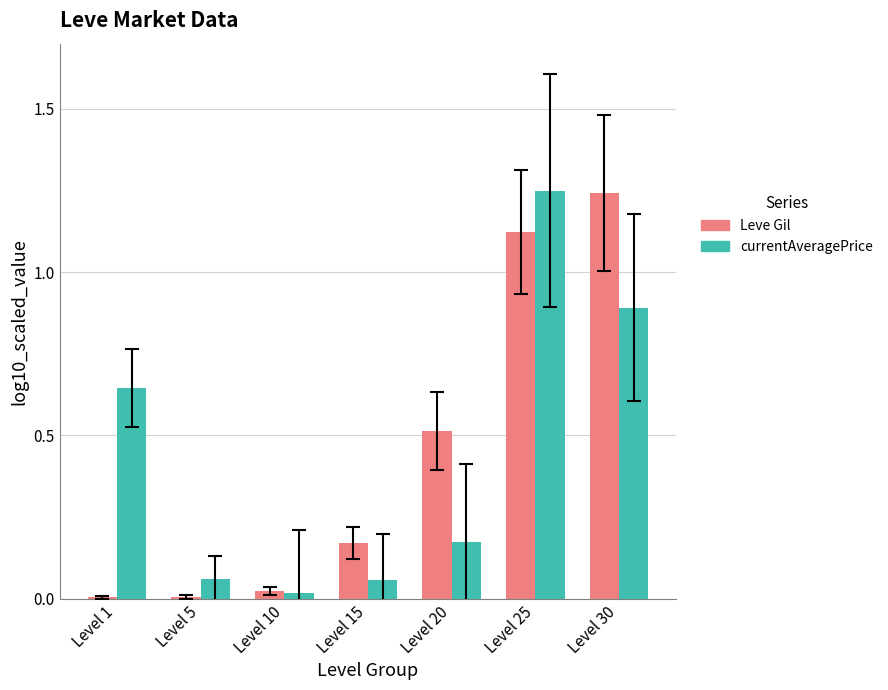

What is the sum of the Leve Gil values at Level 20 and Level 10?

0.5